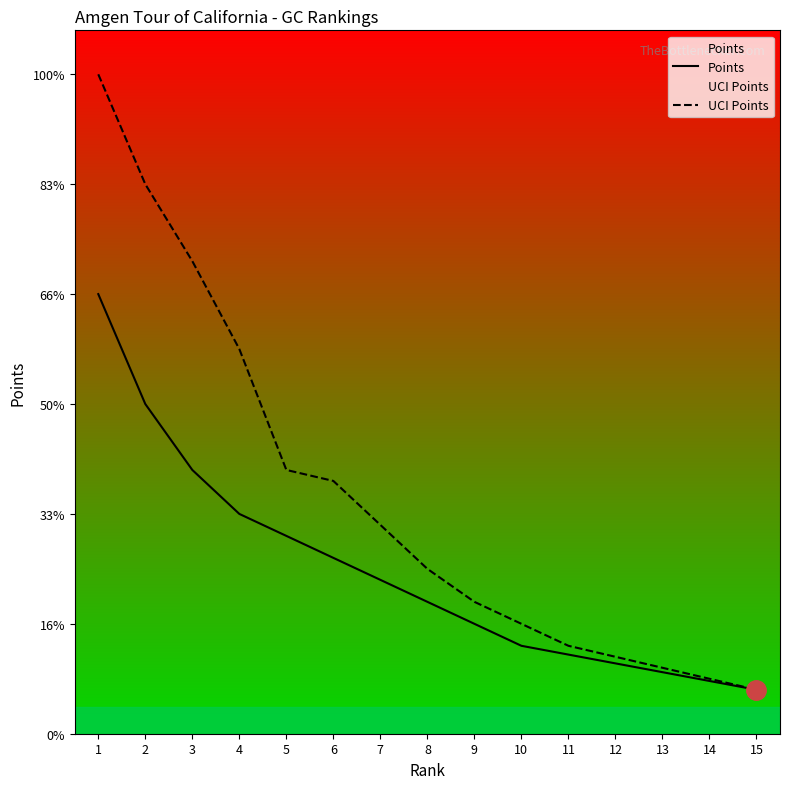

Reading right to left, transcribe all the data shown in this chart.

Points: 15=20	14=24	13=28	12=32	11=36	10=40	9=50	8=60	7=70	6=80	5=90	4=100	3=120	2=150	1=200
UCI Points: 15=20	14=25	13=30	12=35	11=40	10=50	9=60	8=75	7=95	6=115	5=120	4=175	3=215	2=250	1=300